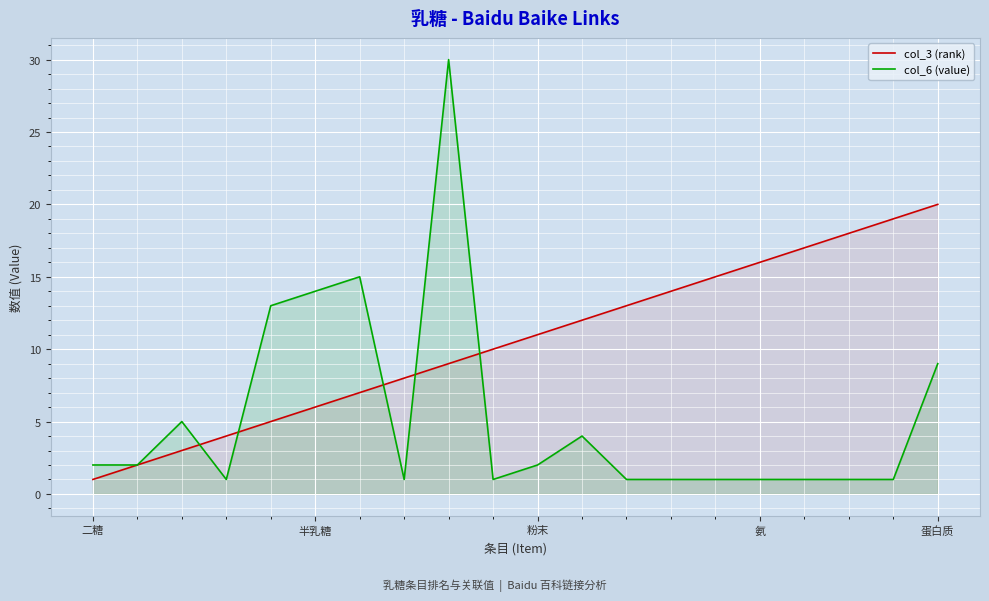

At which category is the sum across all series the highest?

8